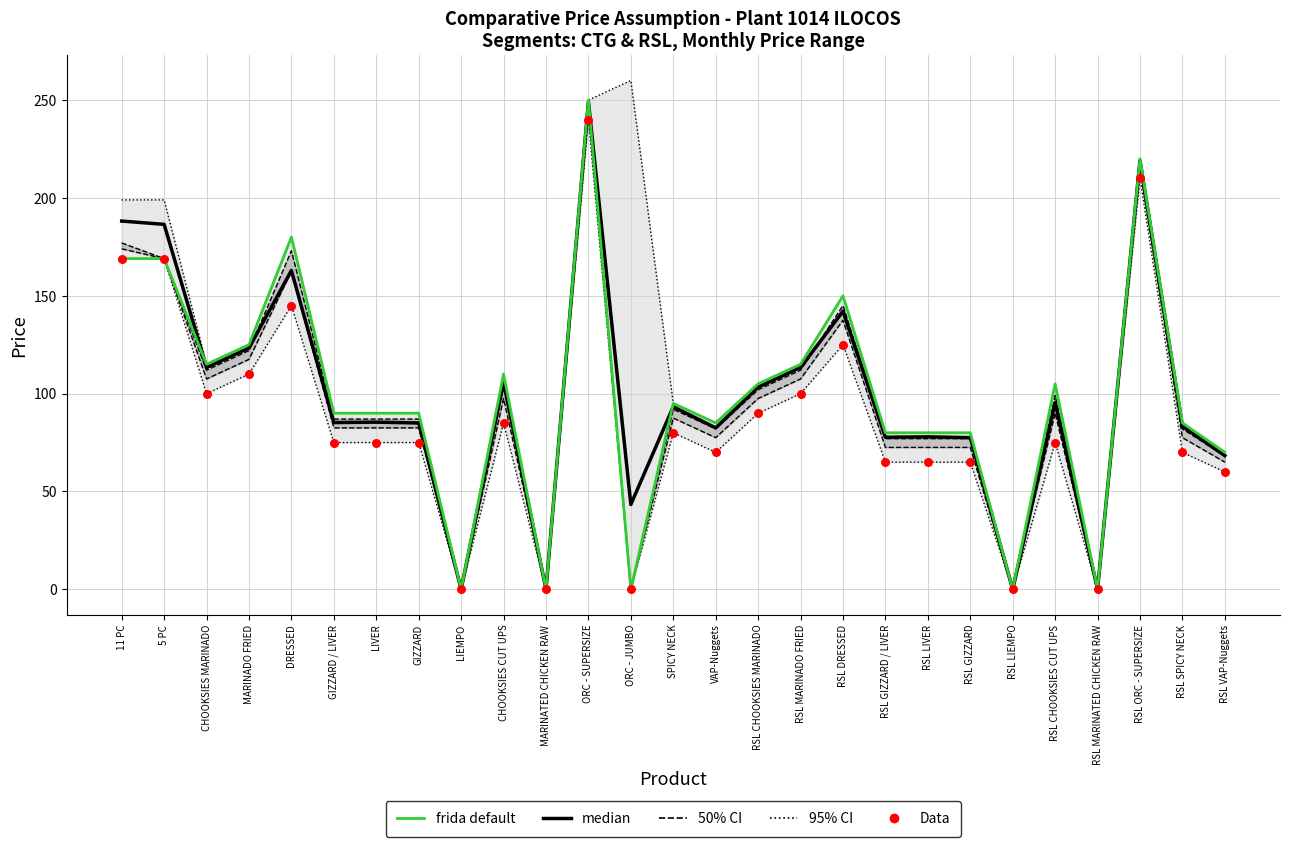

What is the total value across all series at SPICY NECK?

268.3